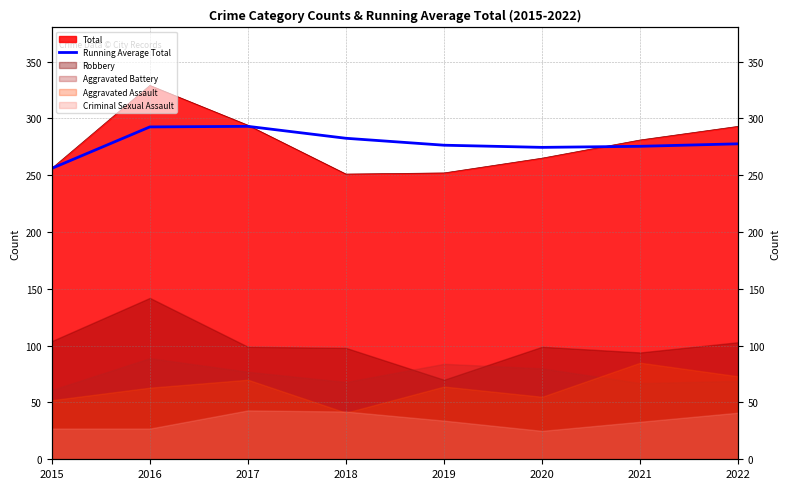

How many lines are shown in the chart?

1